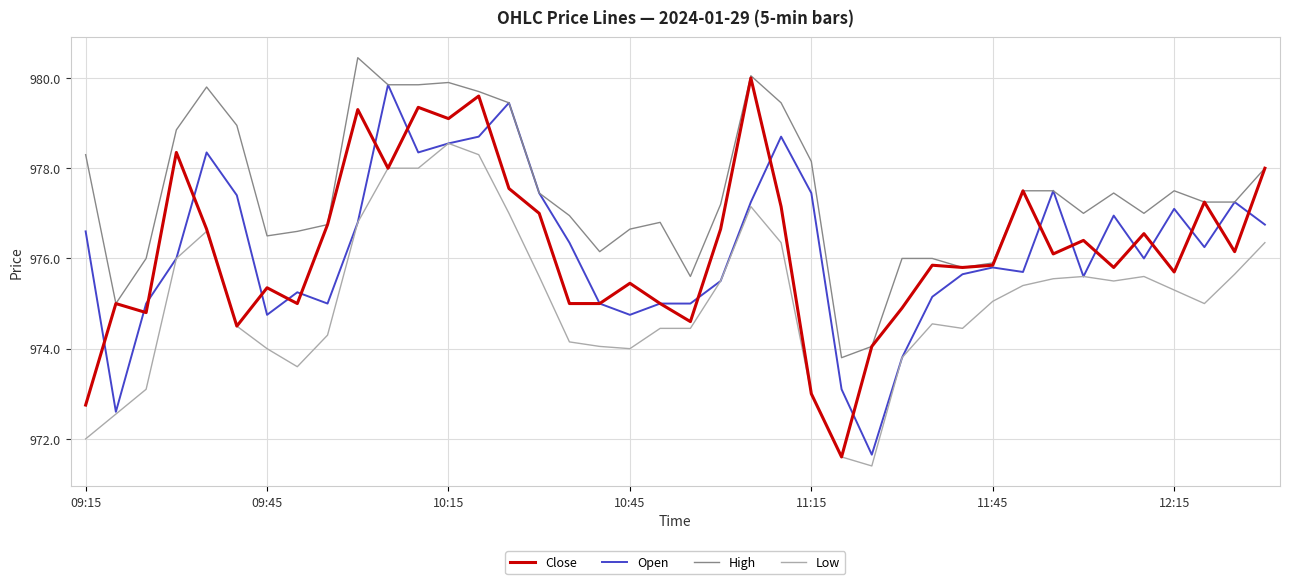

True or false: High and Low cross at least once.

False